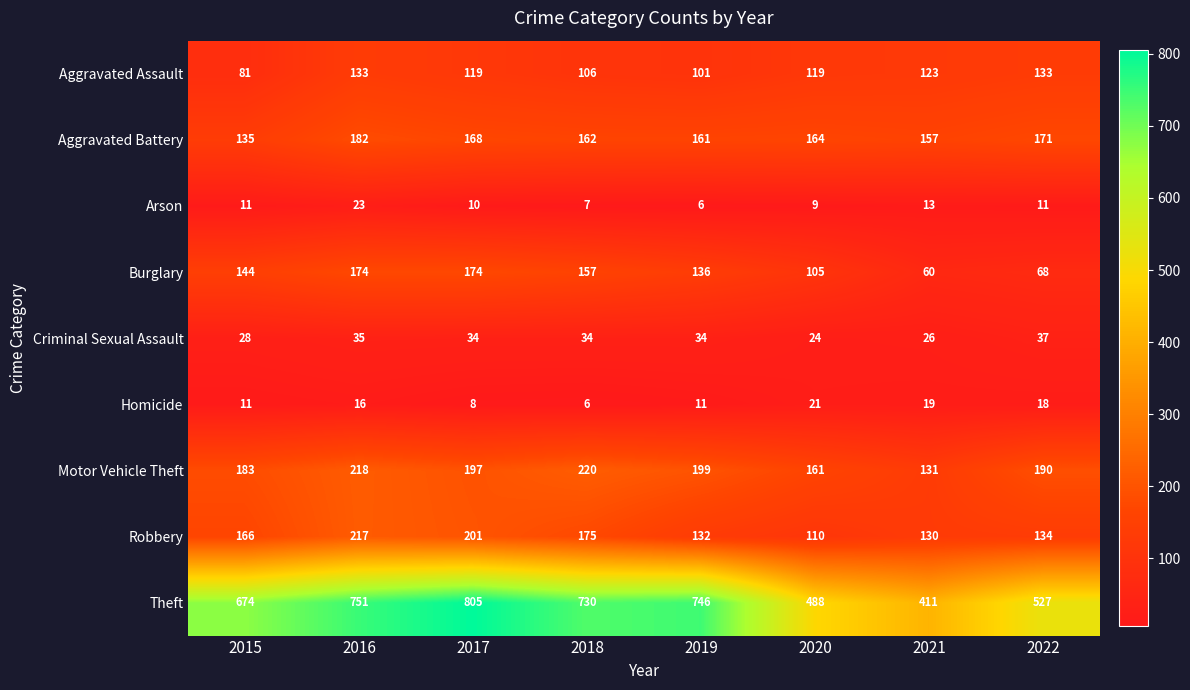

At how many categories does at least one series exceed 194?

8